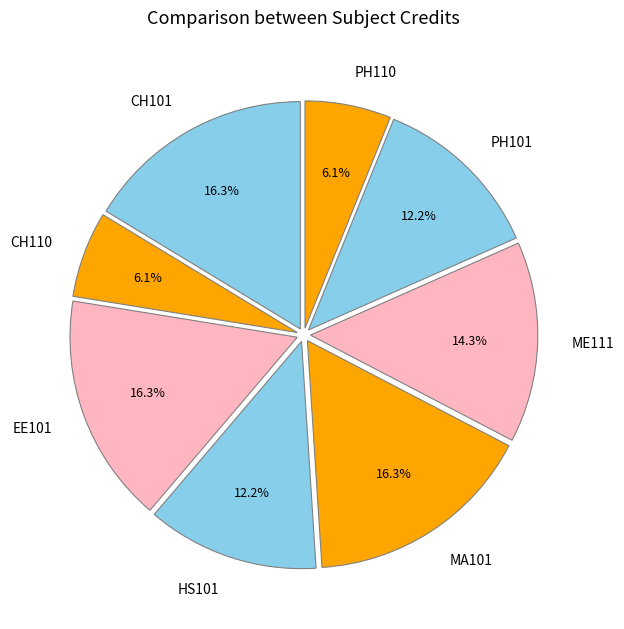

Which has a higher value, HS101 or ME111?

ME111